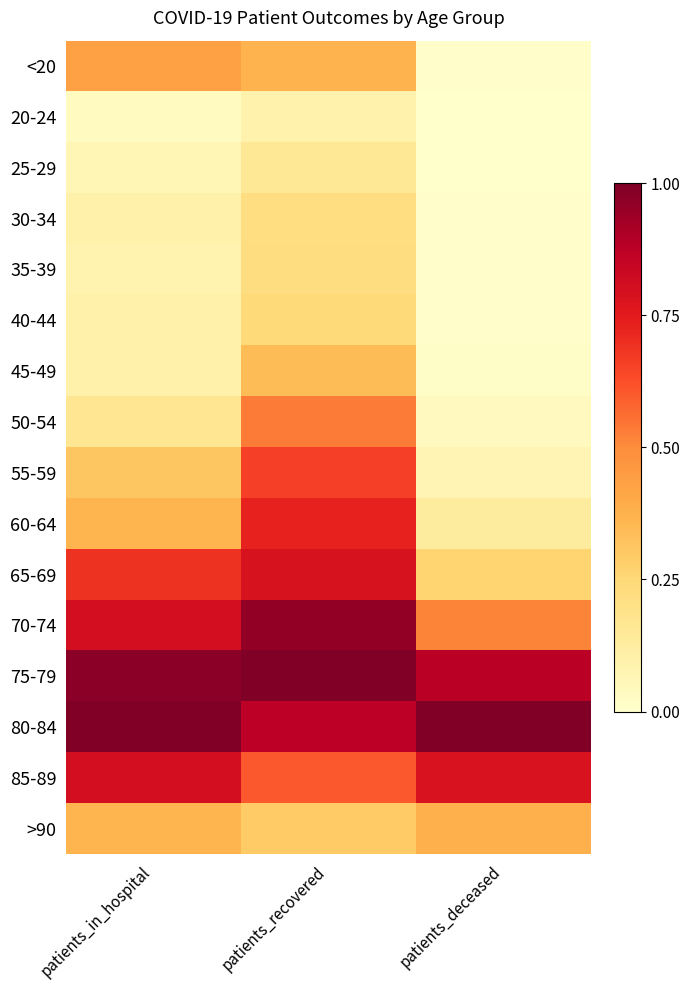

How many series are shown in this chart?

16